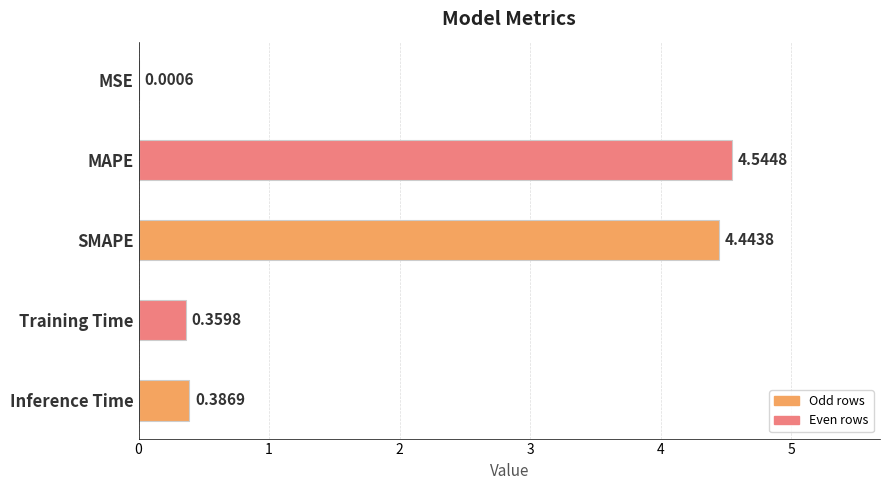

What is the average value?

1.9